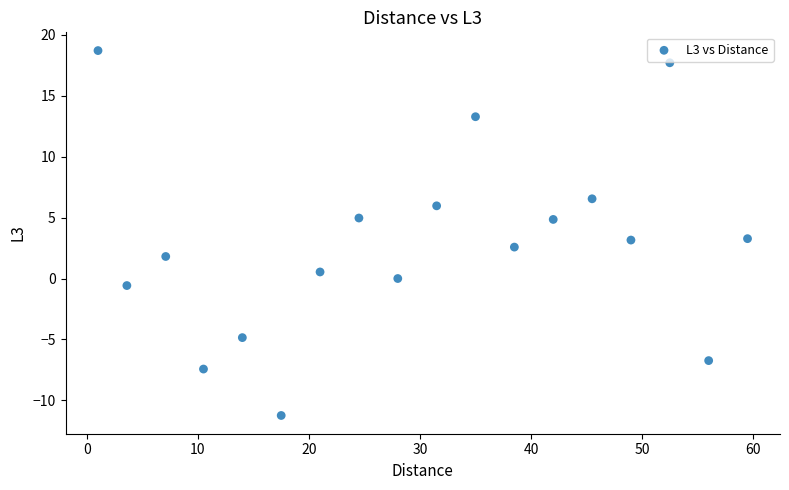

What is the range of Y values (max minus min)?

29.9